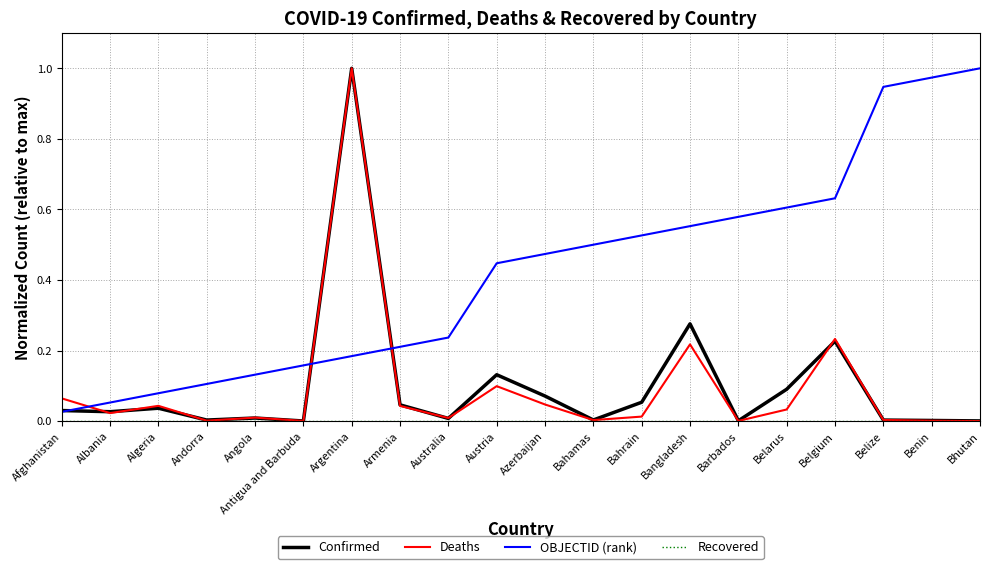

Between which two adjacent categories do OBJECTID (rank) and Deaths first intersect?

Afghanistan and Albania